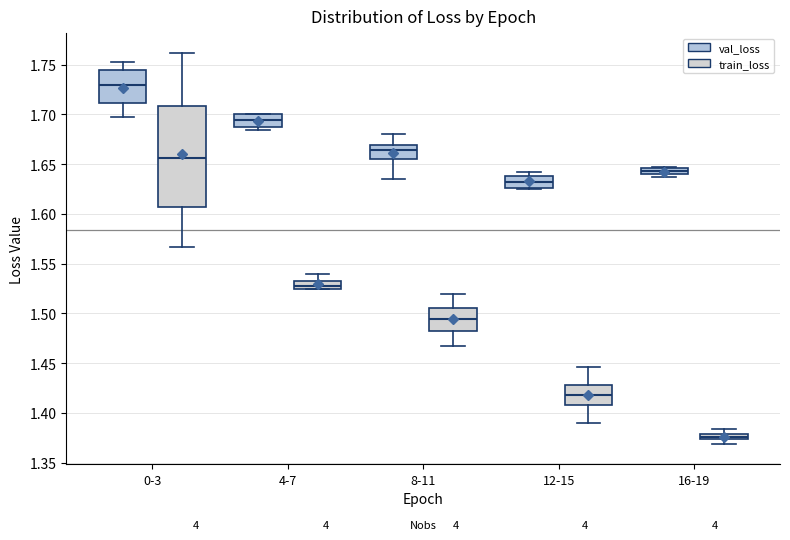

Comparing the boxes themselves (not the whiskers), which one is the tallest?

0-3 (train_loss)